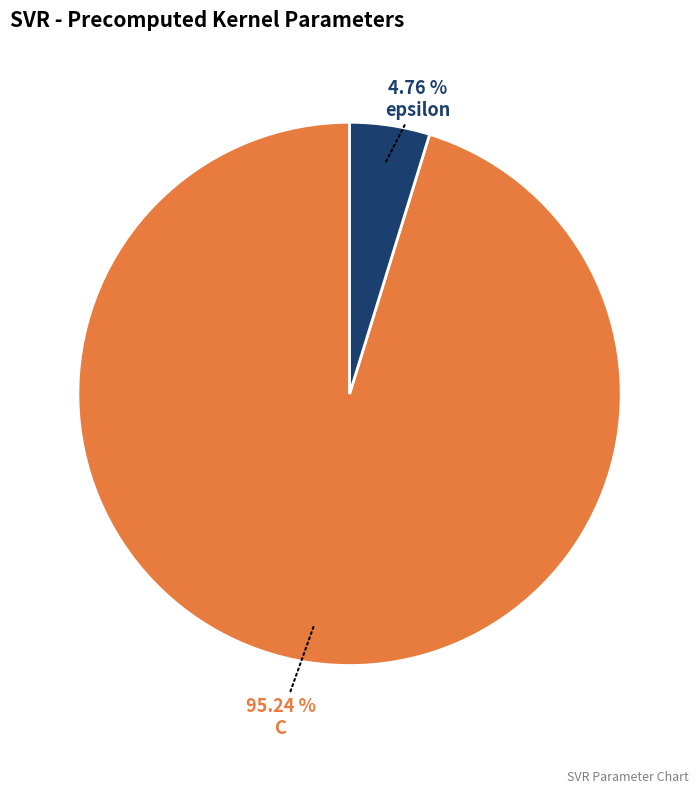

Does any single category account for the majority?

Yes